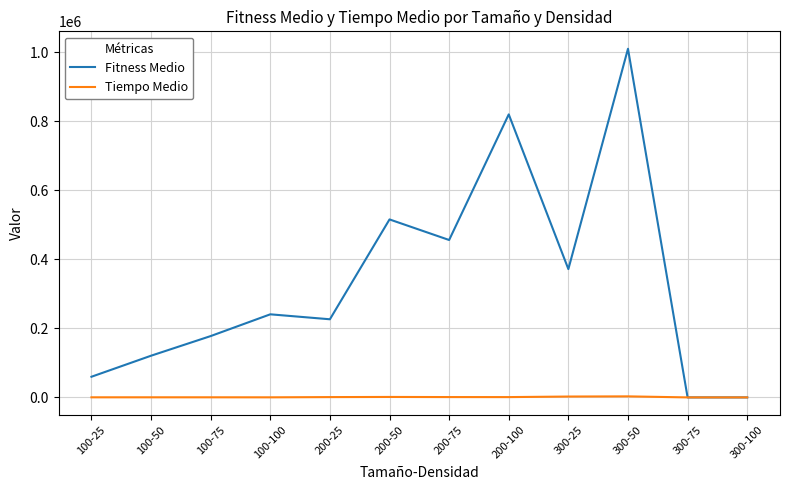

Which series has the largest total across all categories?

Fitness Medio